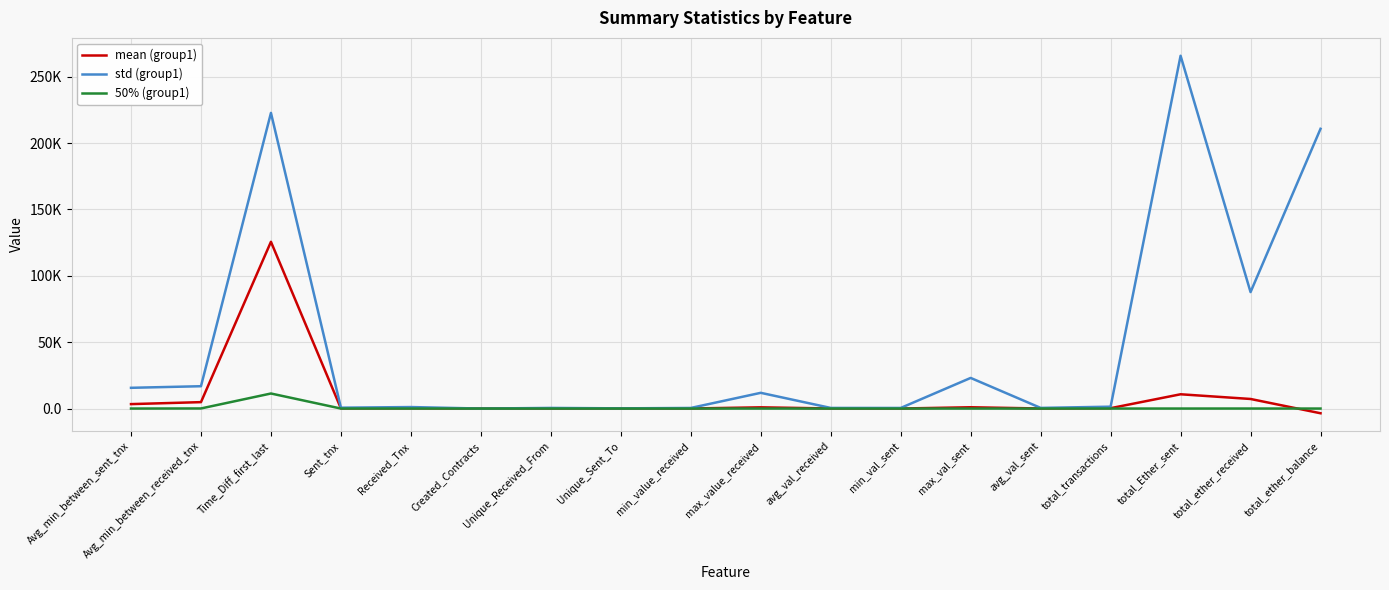

What position from the right is total_ether_balance?

1